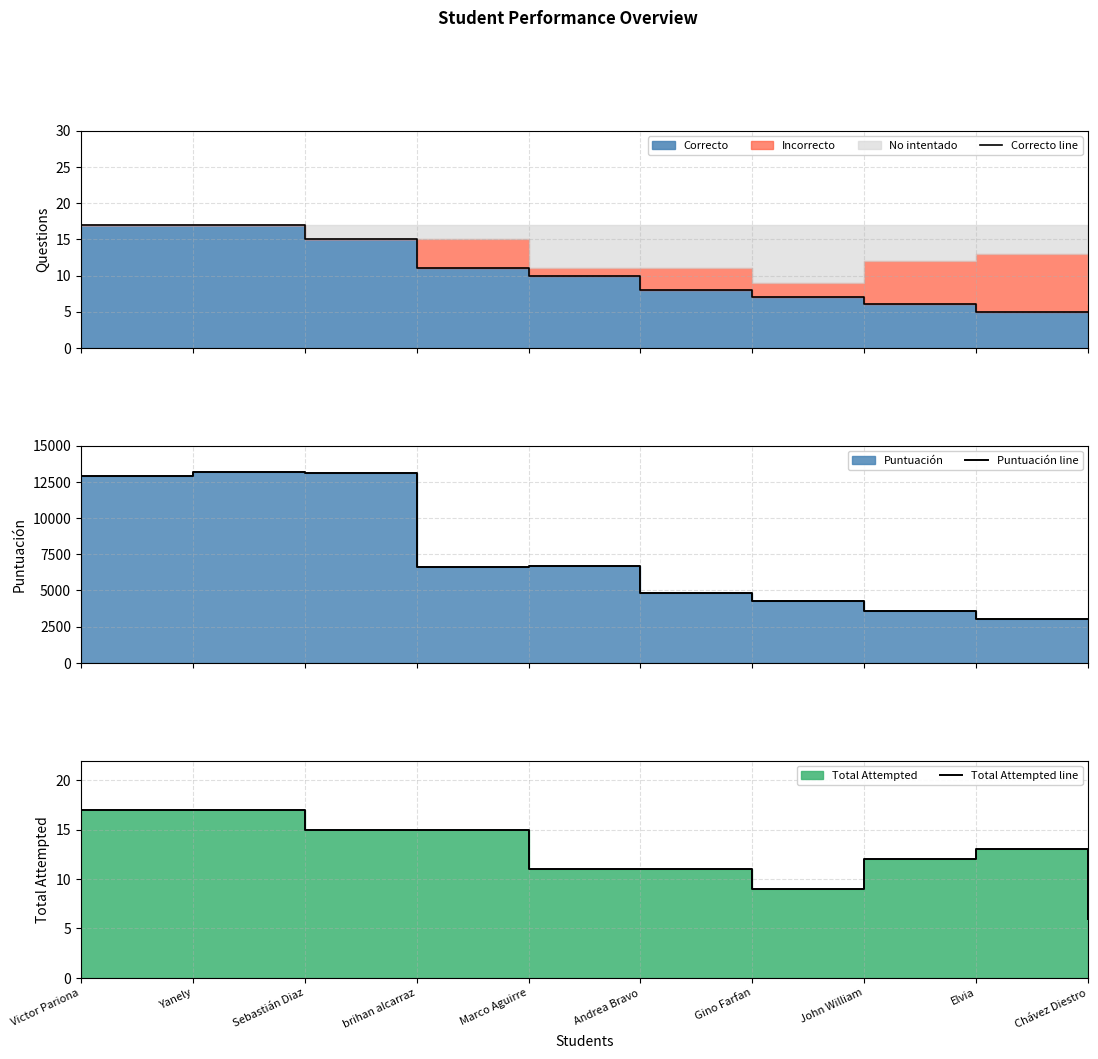

At which label does Correcto line first exceed 10?

Victor Pariona